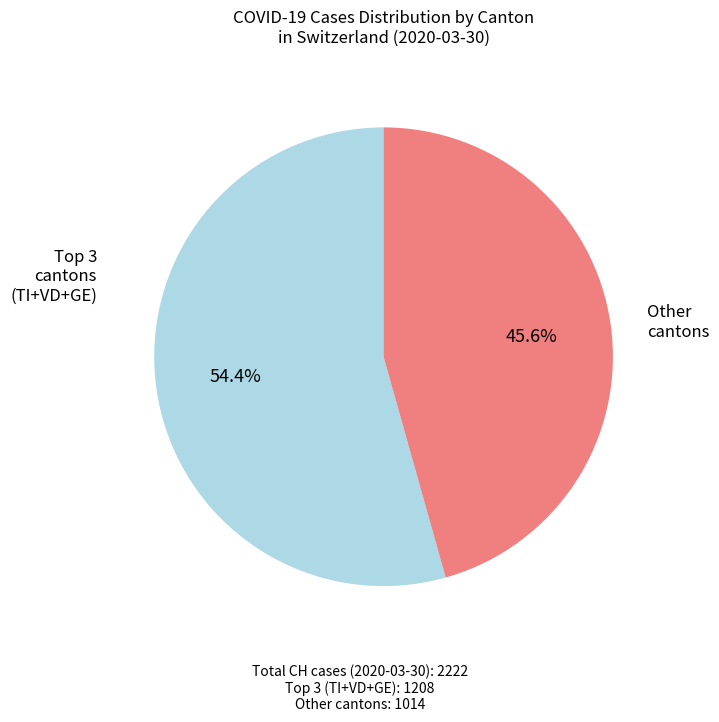

Is there a majority slice in this chart?

Yes